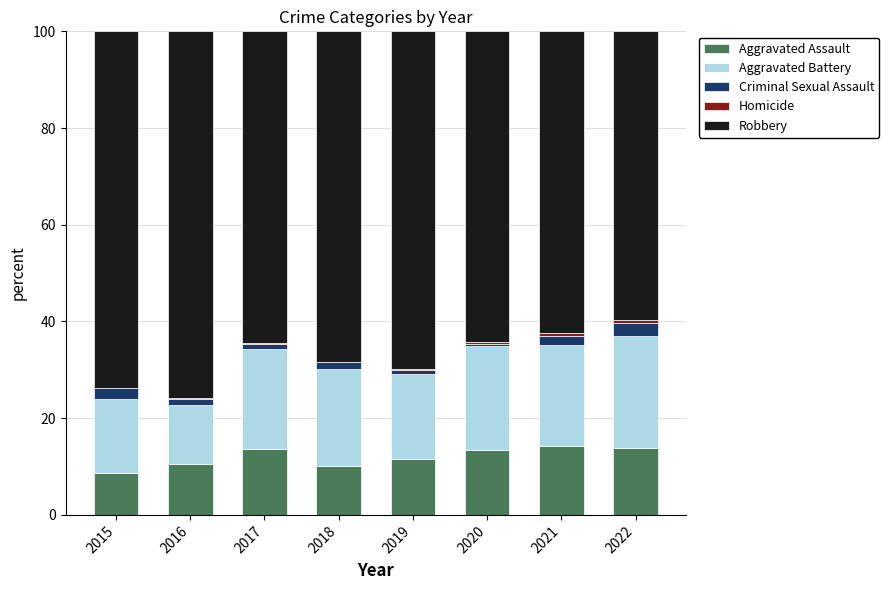

Is it true that Aggravated Assault equals 13.4 at 2020?

True